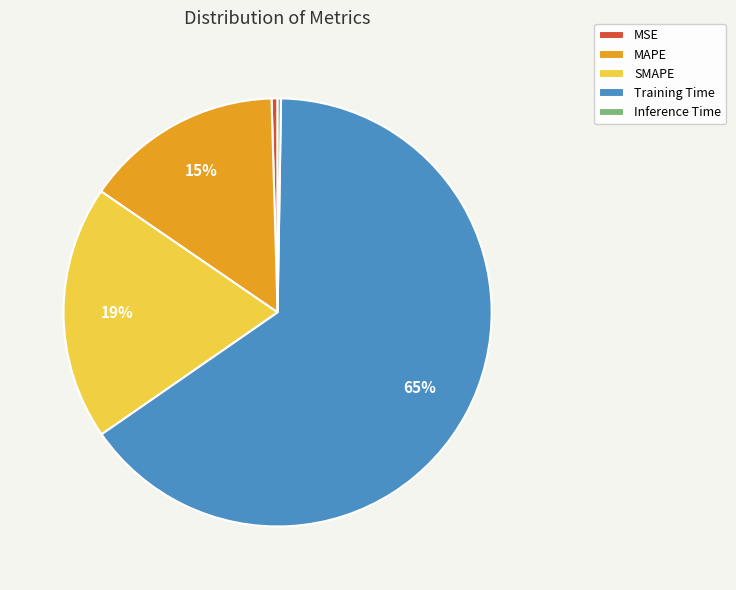

Between MSE and Training Time, which is larger?

Training Time